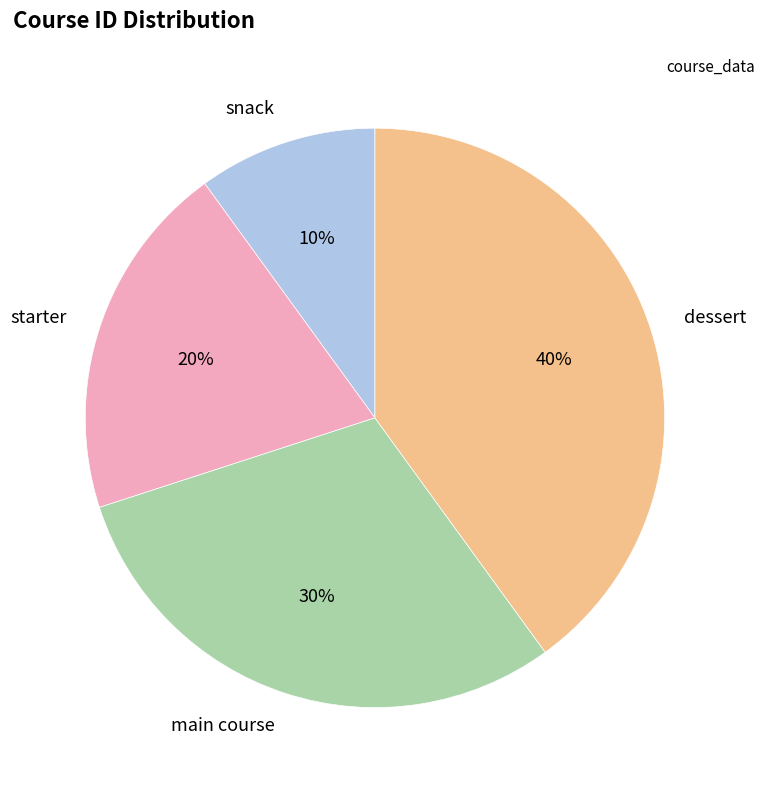

Combined, do main course and snack account for over 50%?

No